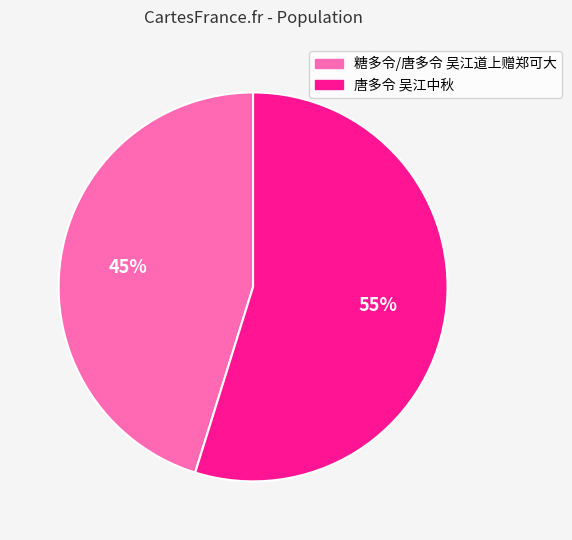

Between 糖多令/唐多令 吴江道上赠郑可大 and 唐多令 吴江中秋, which is larger?

唐多令 吴江中秋